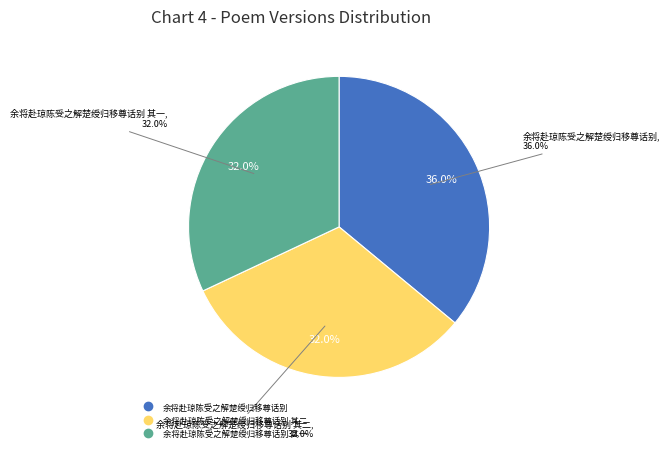

Is it true that 余将赴琼陈受之解楚绶归移尊话别 其一 is 32% of the pie?

True